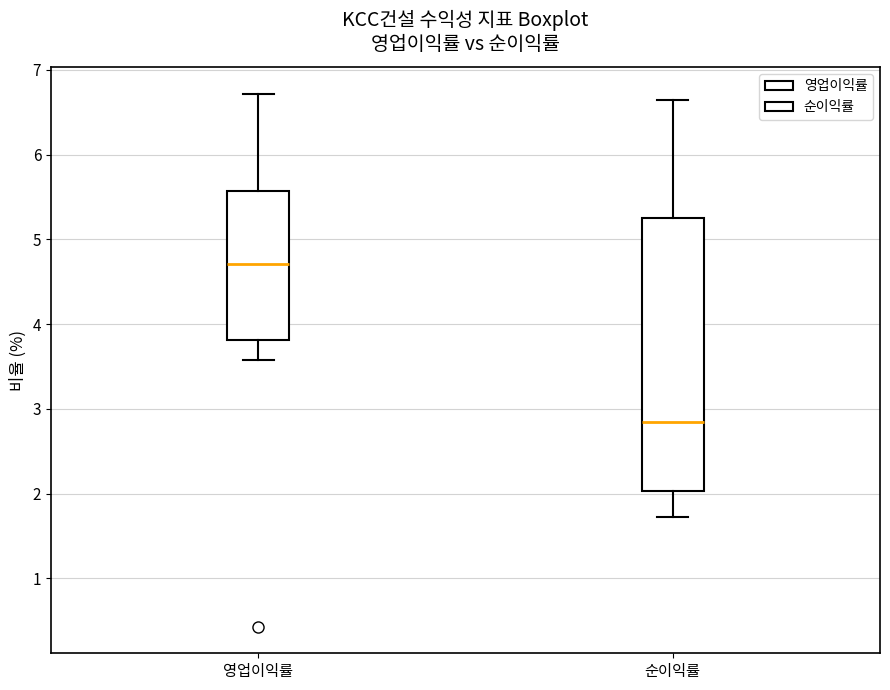

Which box has the highest median line?

영업이익률